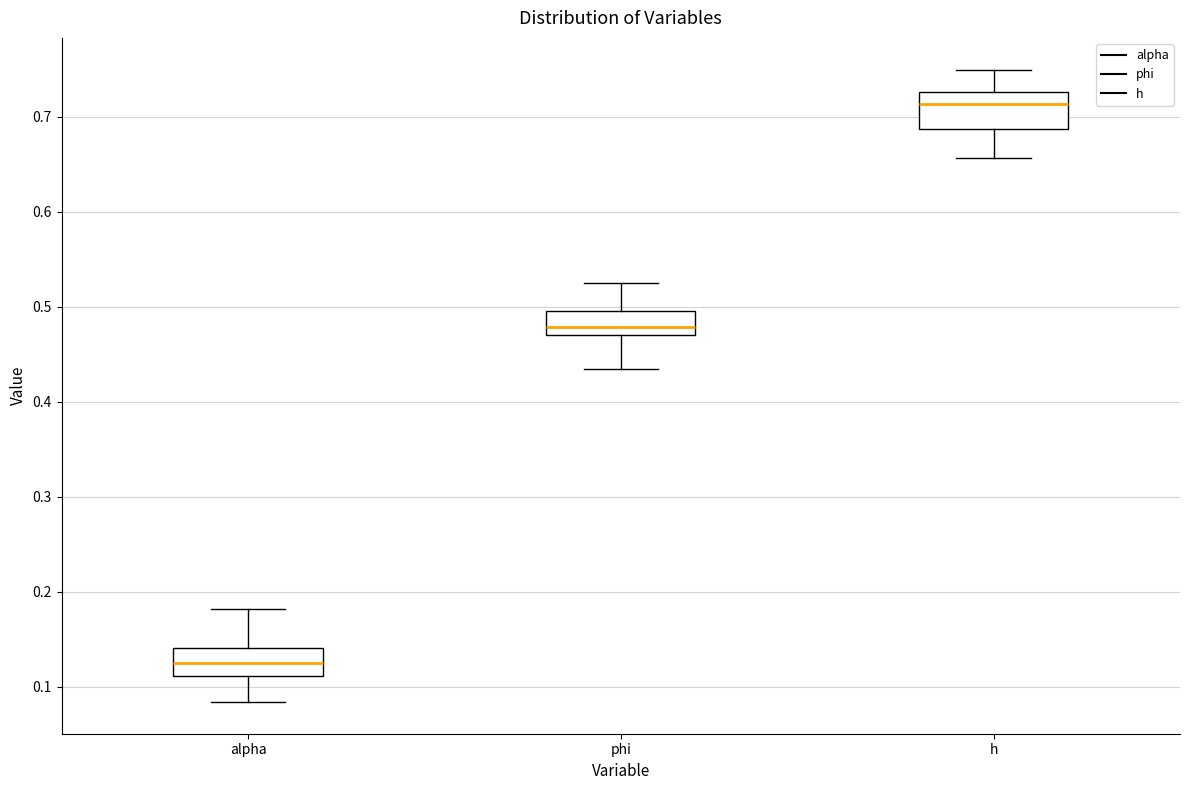

Which box has the highest median line?

h